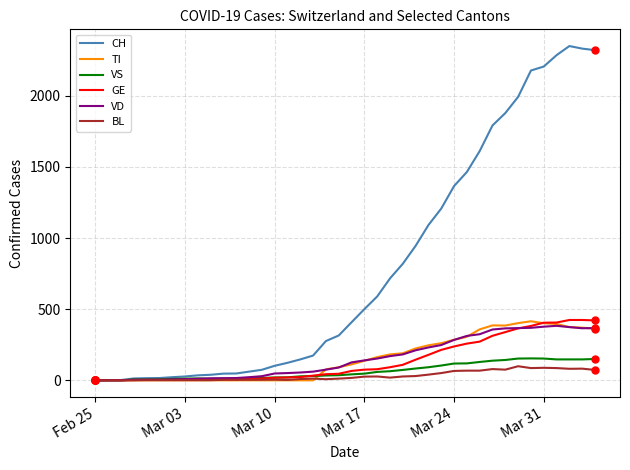

What are all the series names shown in the legend?

CH, TI, VS, GE, VD, BL